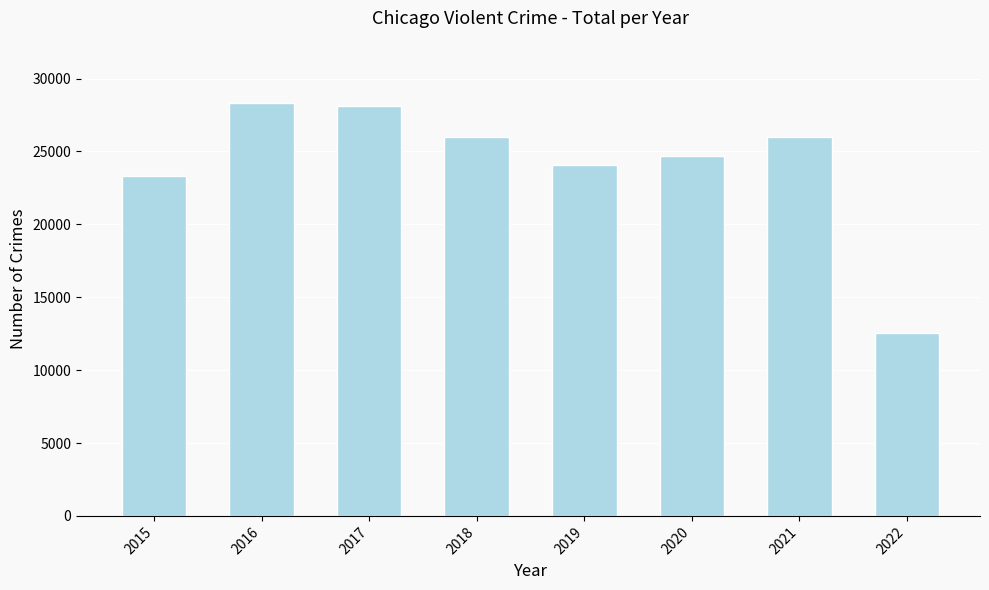

Is it true that the value at 2022 is 12530?

True